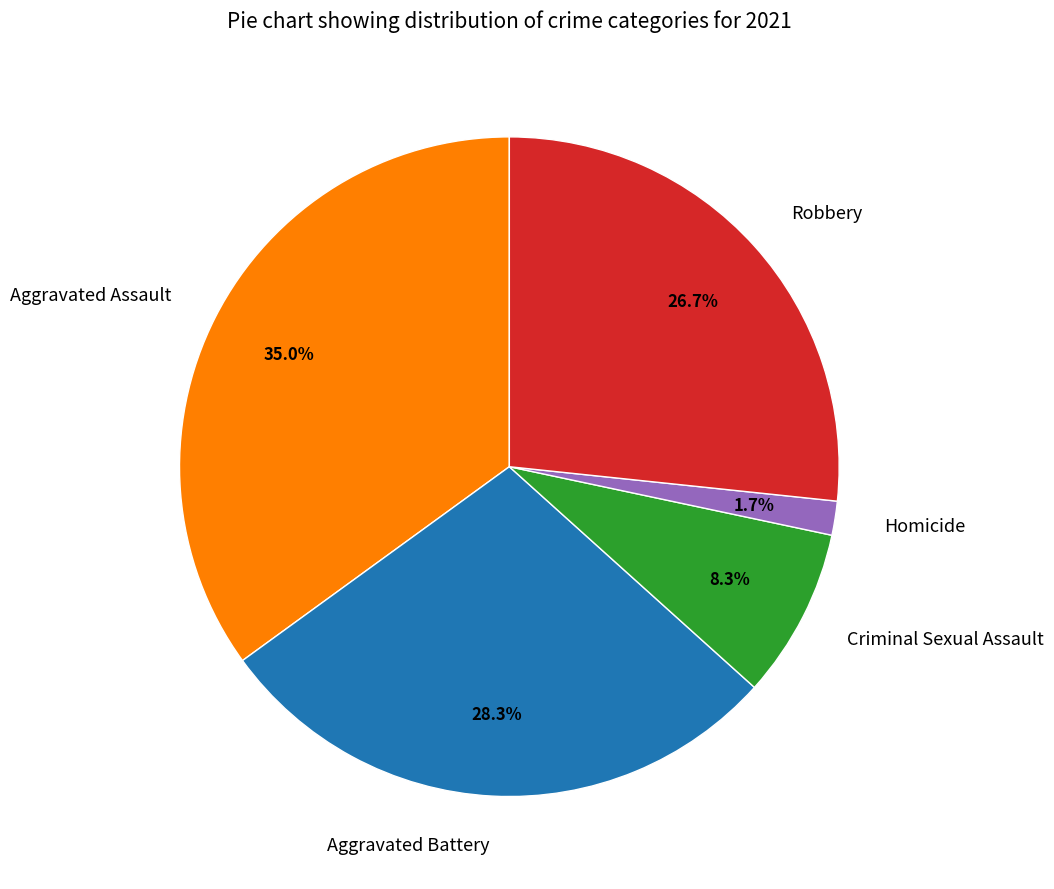

Between Robbery and Criminal Sexual Assault, which is larger?

Robbery